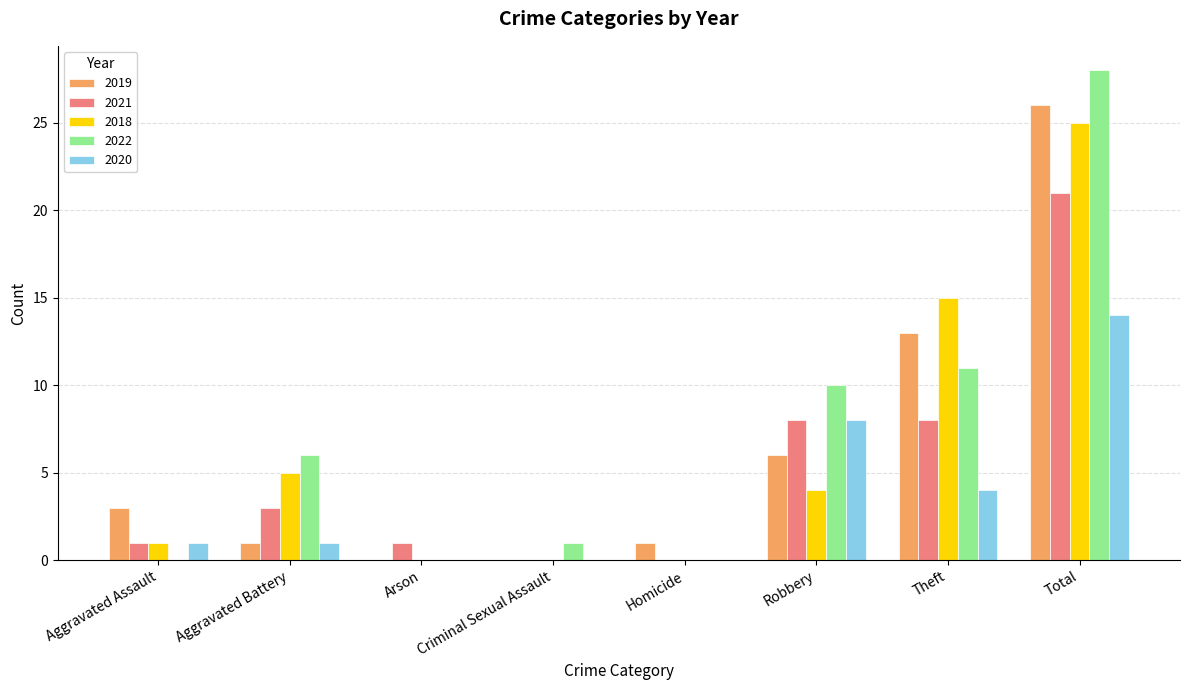

At which label does 2018 reach its peak?

Total